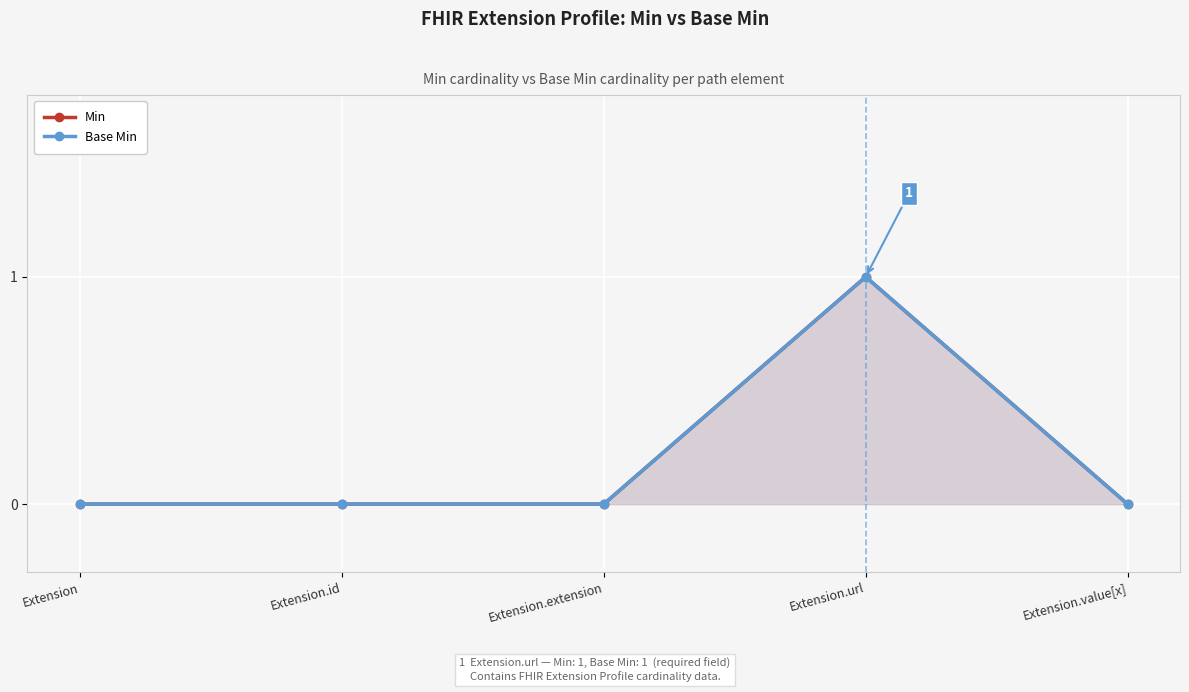

At which category does the chart reach its peak across all series?

Extension.url